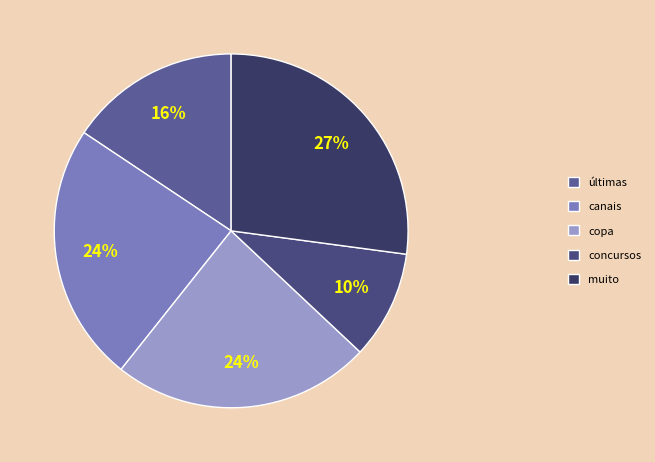

Is últimas the majority of the pie?

No